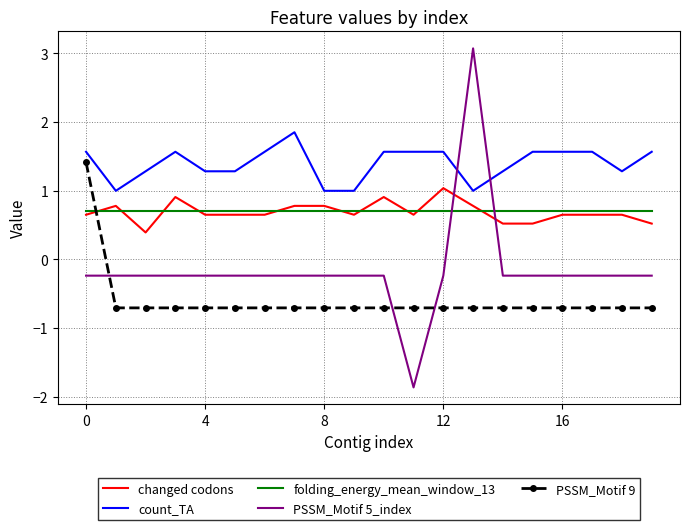

Which series has the largest range (max minus min)?

PSSM_Motif 5_index